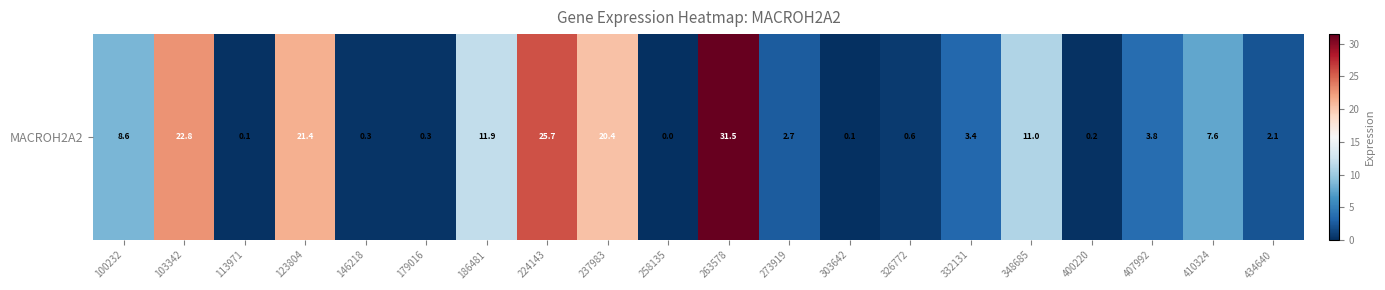

The chart shows a value of 1.1 at 326772. True or false?

False